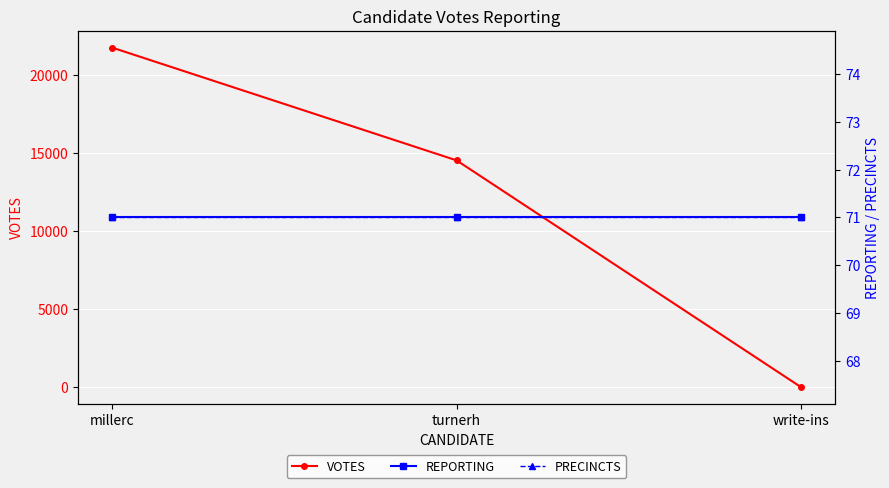

Reading left to right, transcribe all the data shown in this chart.

VOTES: 21744	14525	5
REPORTING: 71	71	71
PRECINCTS: 71	71	71